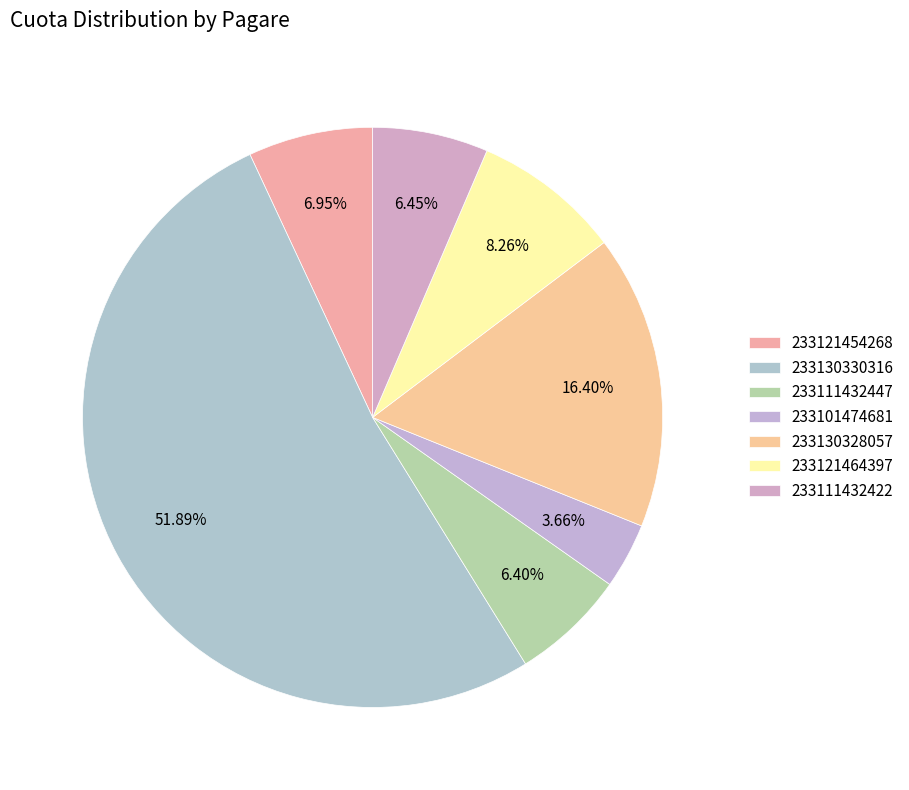

Does 233111432447 account for over 50% of the chart?

No